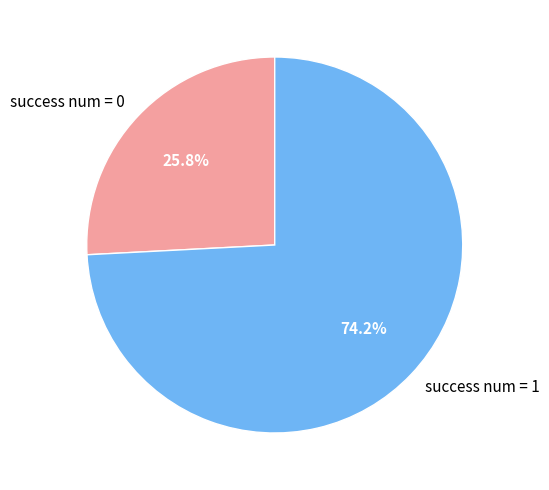

The success num = 1 slice represents 88% of the pie. True or false?

False